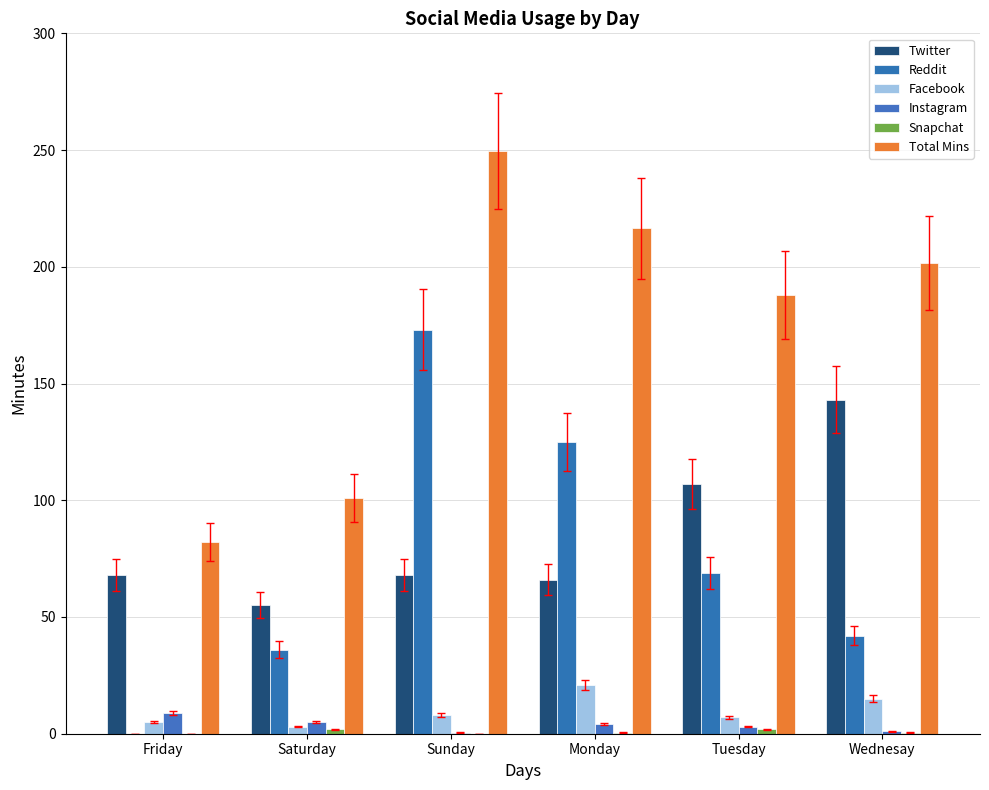

The value of Facebook at Wednesay is 15.0. True or false?

True